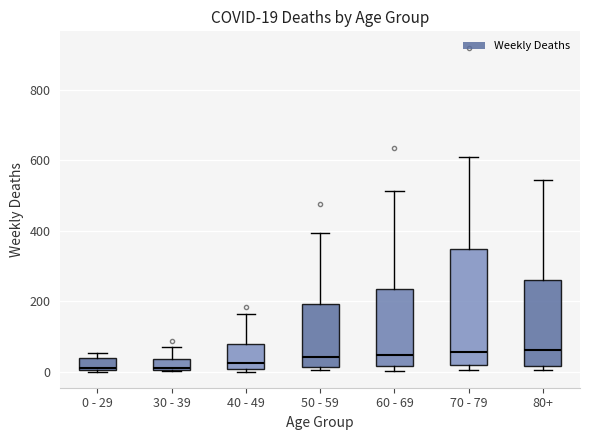

Comparing the boxes themselves (not the whiskers), which one is the tallest?

70 - 79